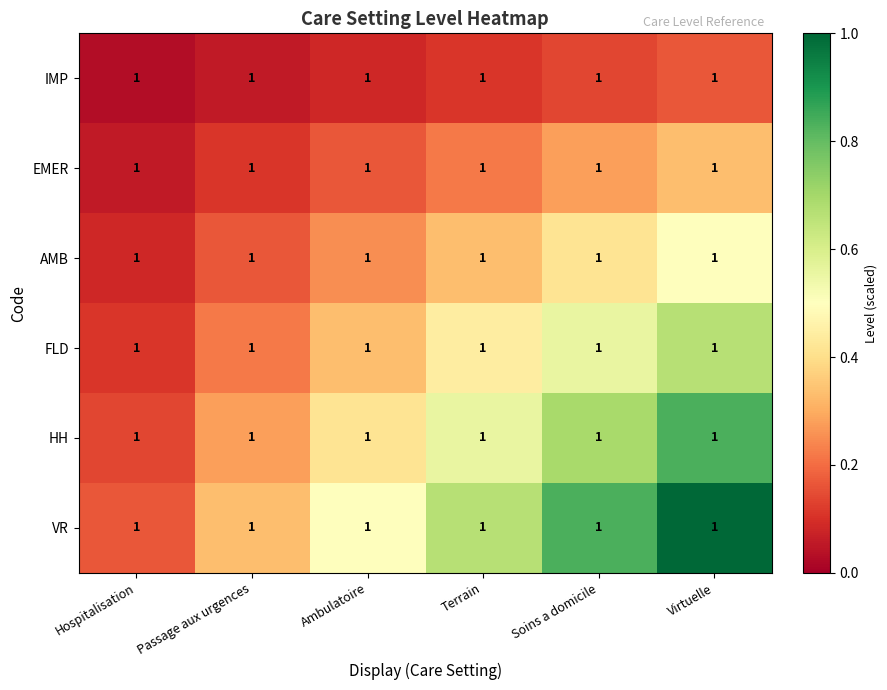

Is it true that IMP equals 0.1 at Terrain?

True